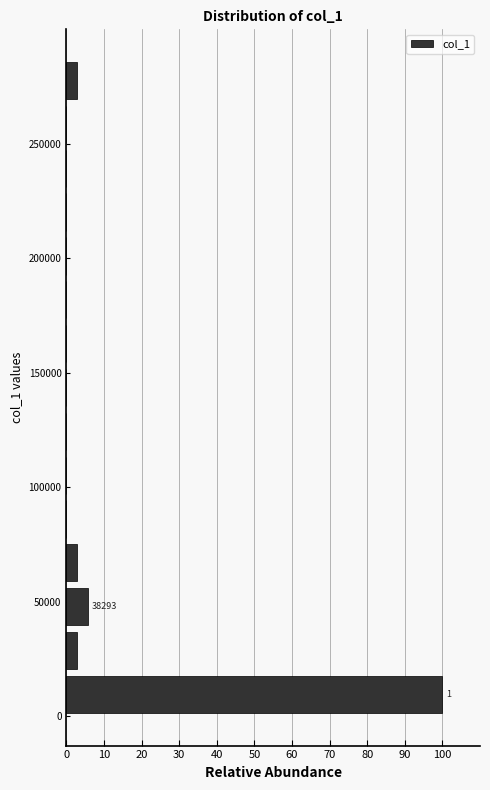

Around what value on the y-axis is the longest bar? Give the approximate position of its centre, as read against the axis.

10000